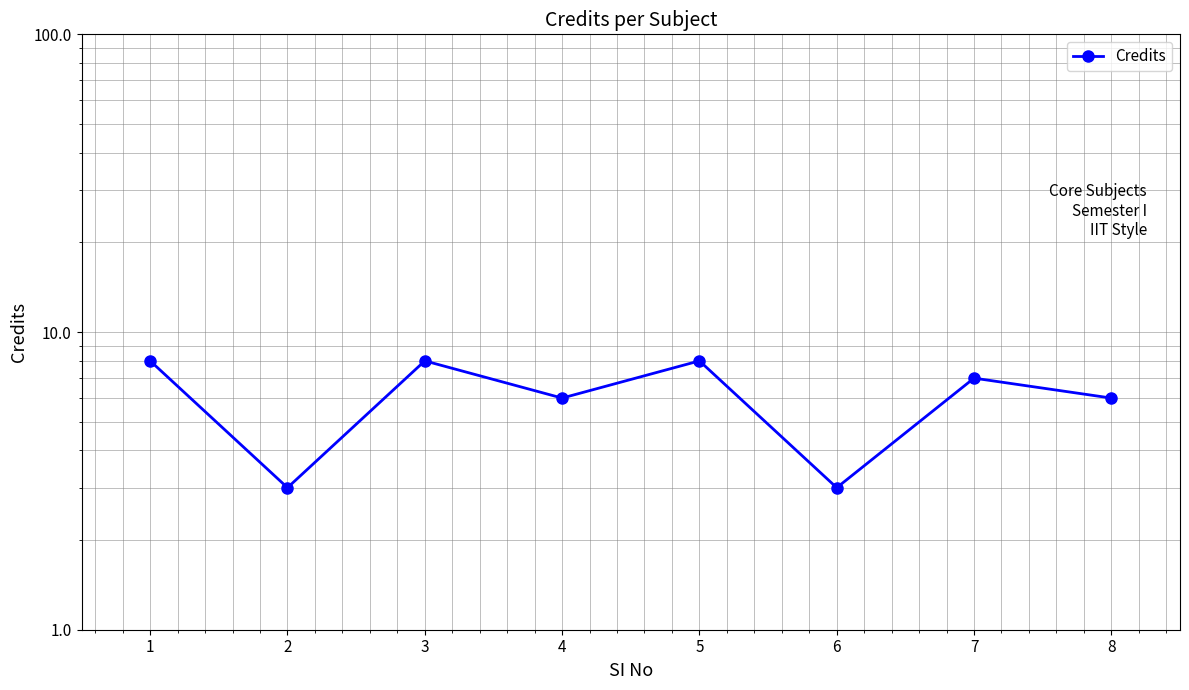

Approximately how many times larger is the value at 4 compared to 7?

0.9